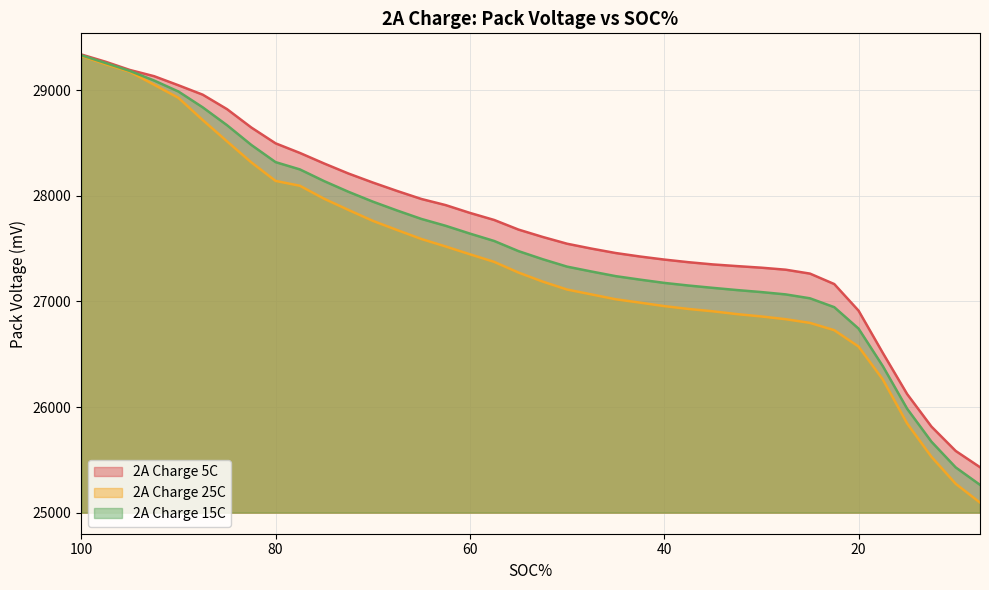

What is the sum of the 2A Charge 25C values at 55 and 35?

54181